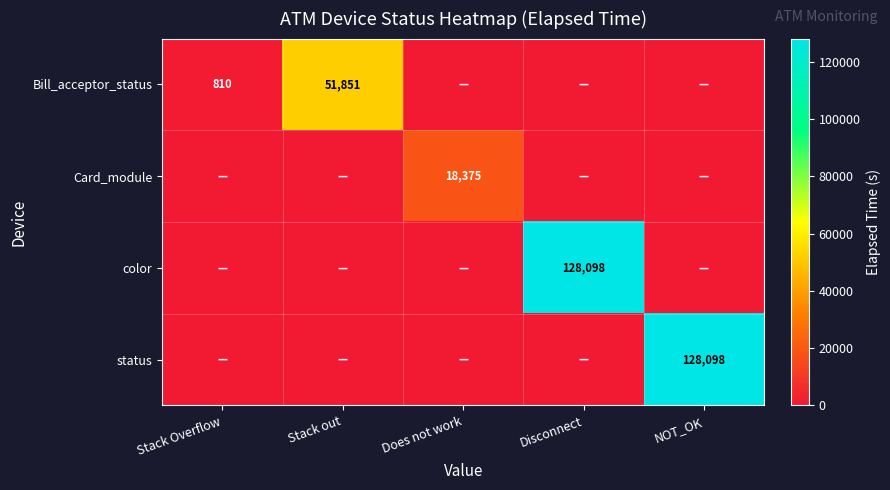

The color series shows 128098 at Disconnect. True or false?

True